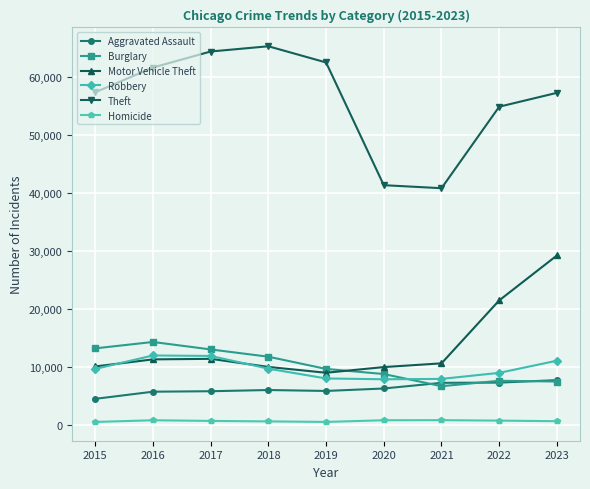

True or false: Theft has a value of 20334 at 2017.

False